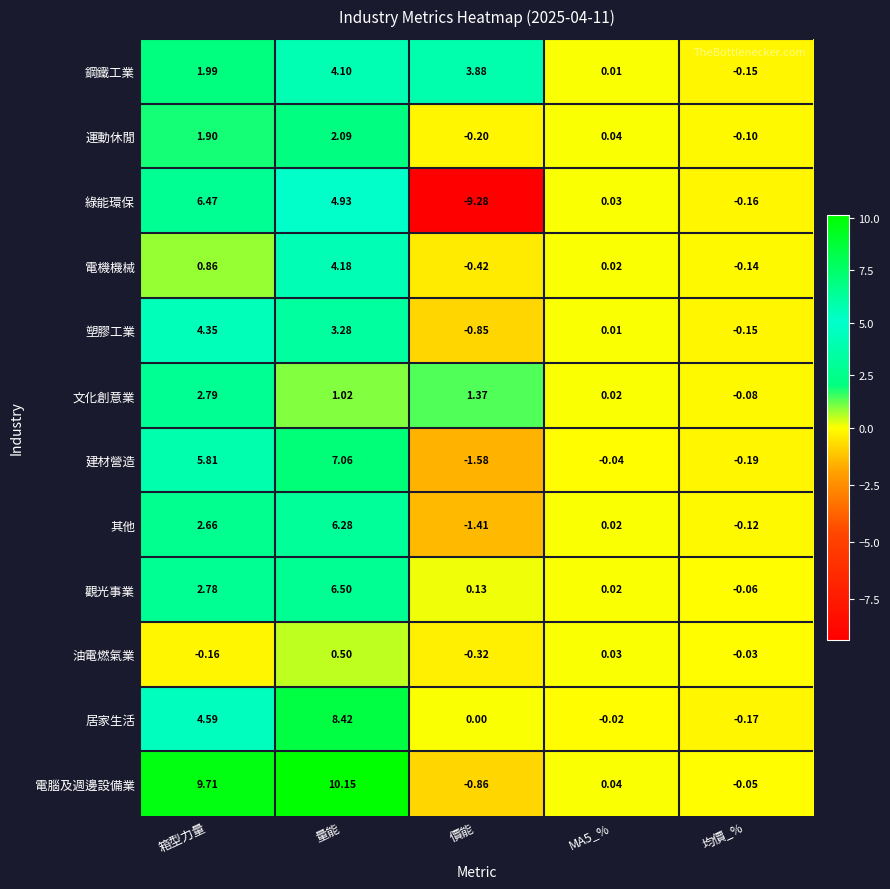

Rank the series by their maximum value, from highest to lowest.

電腦及週邊設備業, 居家生活, 建材營造, 觀光事業, 綠能環保, 其他, 塑膠工業, 電機機械, 鋼鐵工業, 文化創意業, 運動休閒, 油電燃氣業